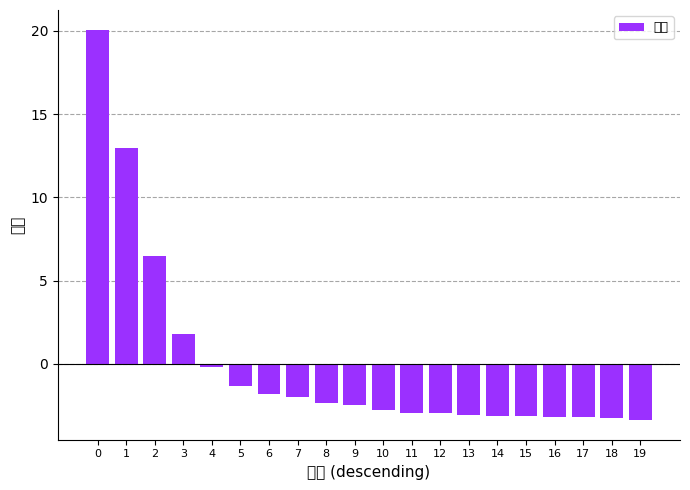

What is the value of the 4th bar from the left?

1.8